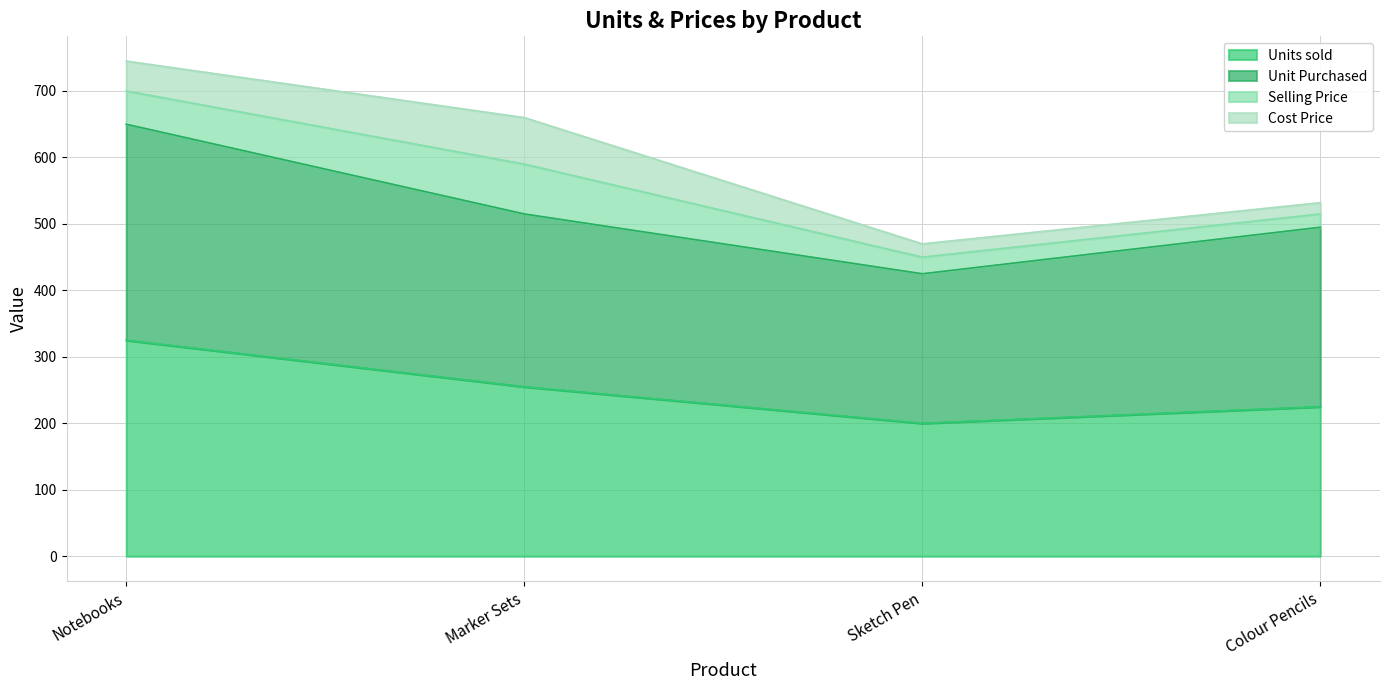

How many lines are shown in the chart?

4